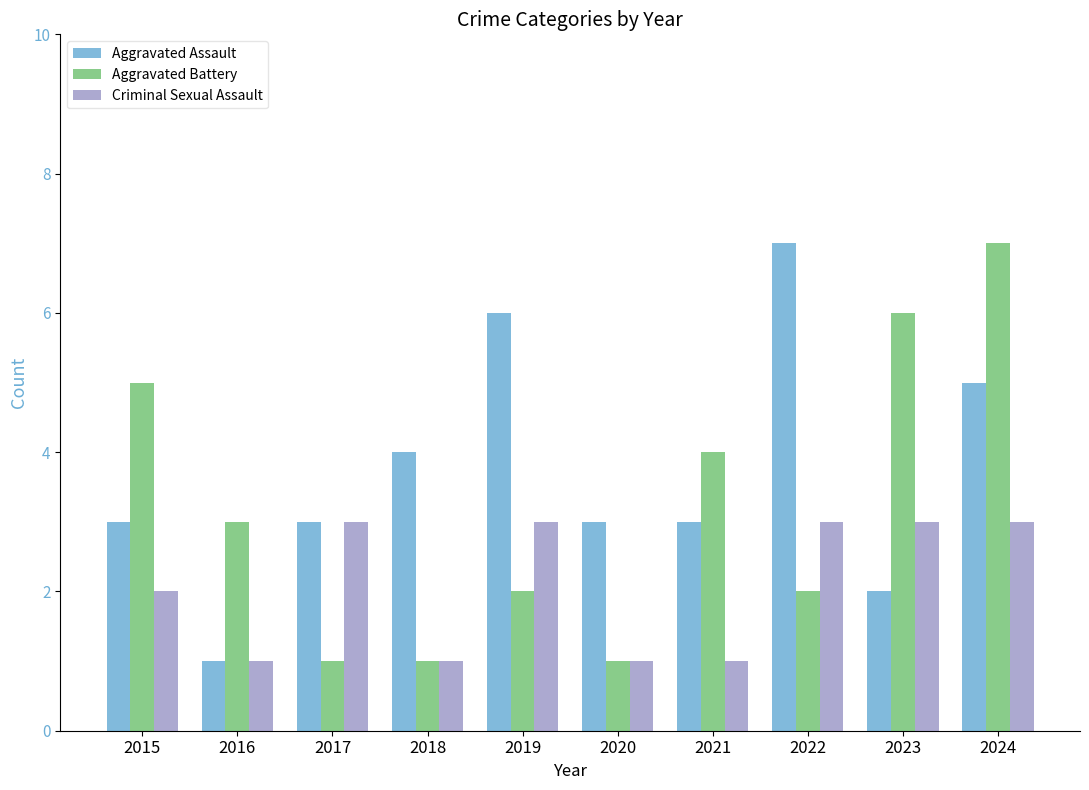

What is the value of the Criminal Sexual Assault bar at the 8th from the left?

3